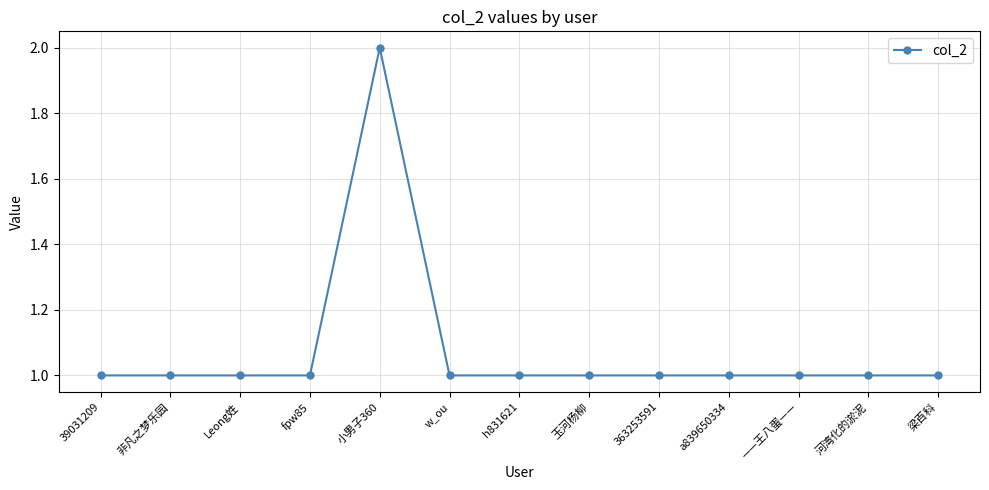

Does the chart have visible grid lines?

Yes